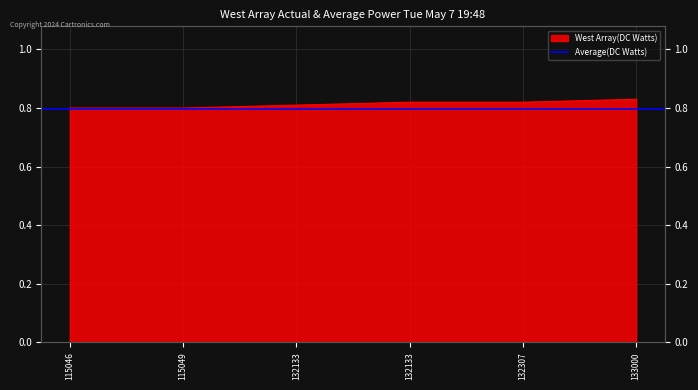

Which has a higher value, 133000 or 115046?

133000